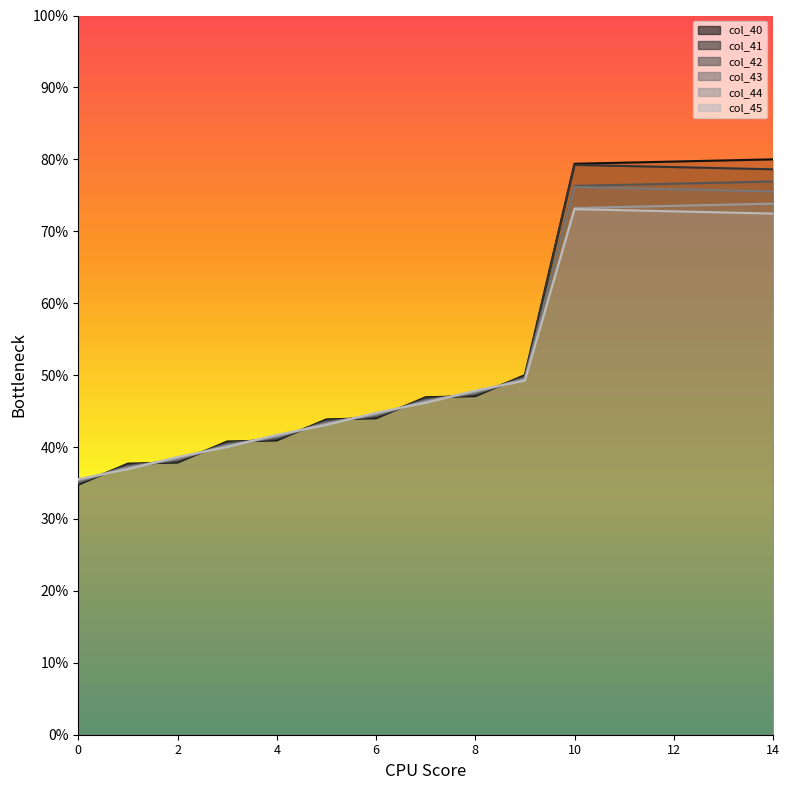

Which series changed the most between 1 and 14?

col_40